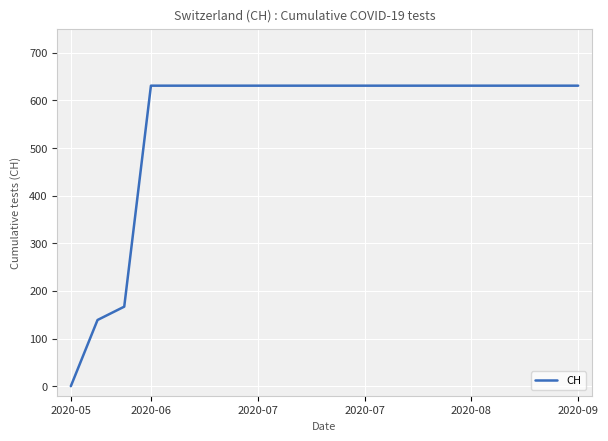

Reading left to right, what are all the values shown in this chart?

0	139	167	631	631	631	631	631	631	631	631	631	631	631	631	631	631	631	631	631